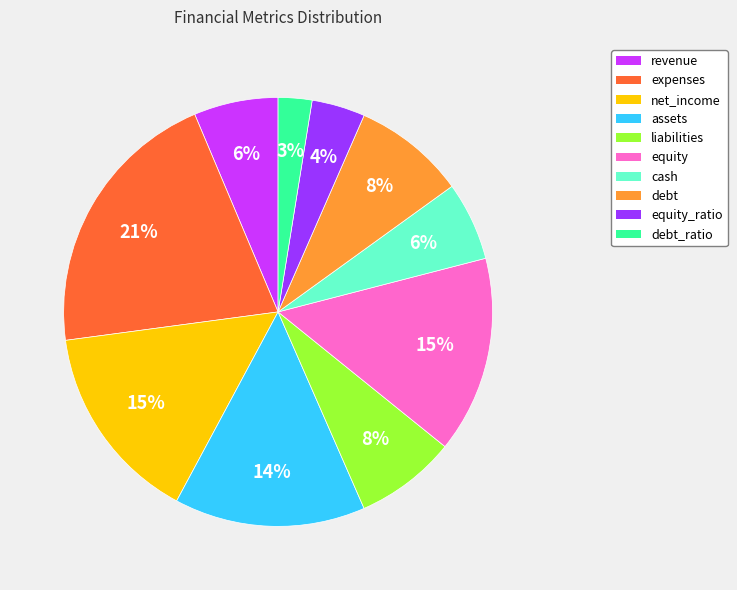

How many segments does this pie chart have?

10